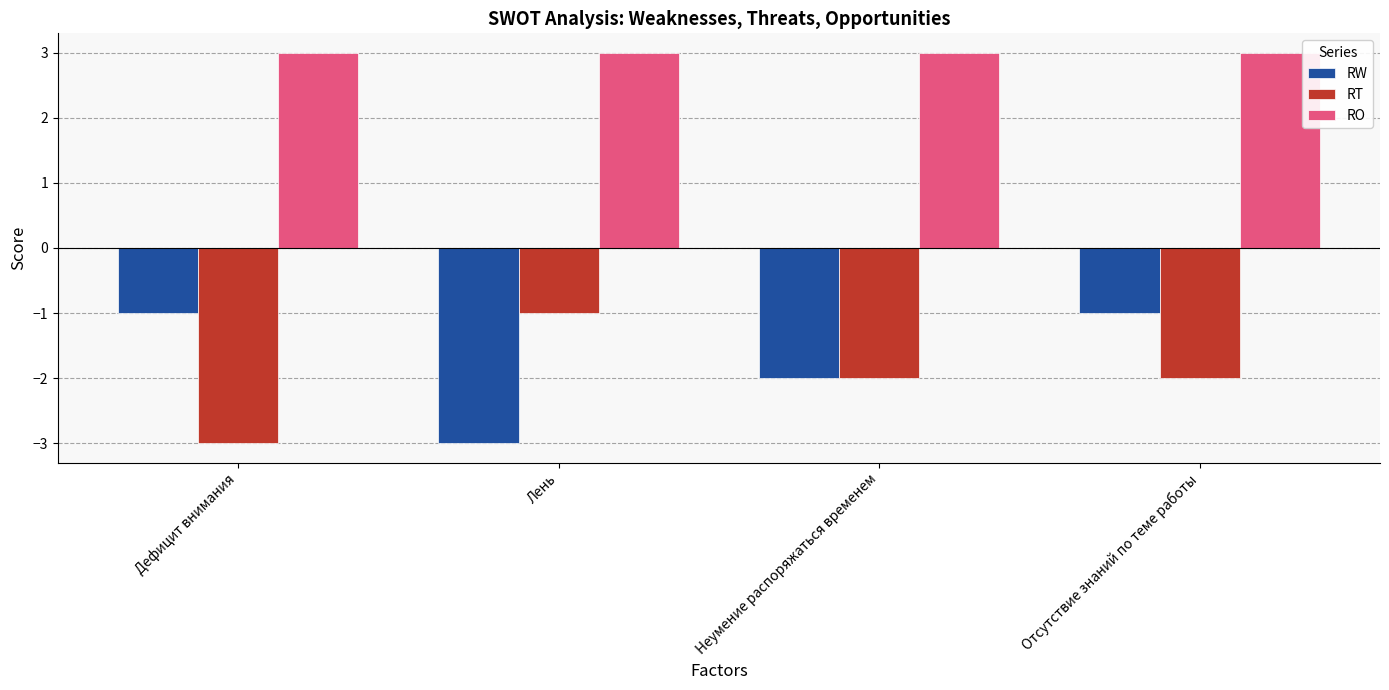

How many RW values are between -2 and -1?

3